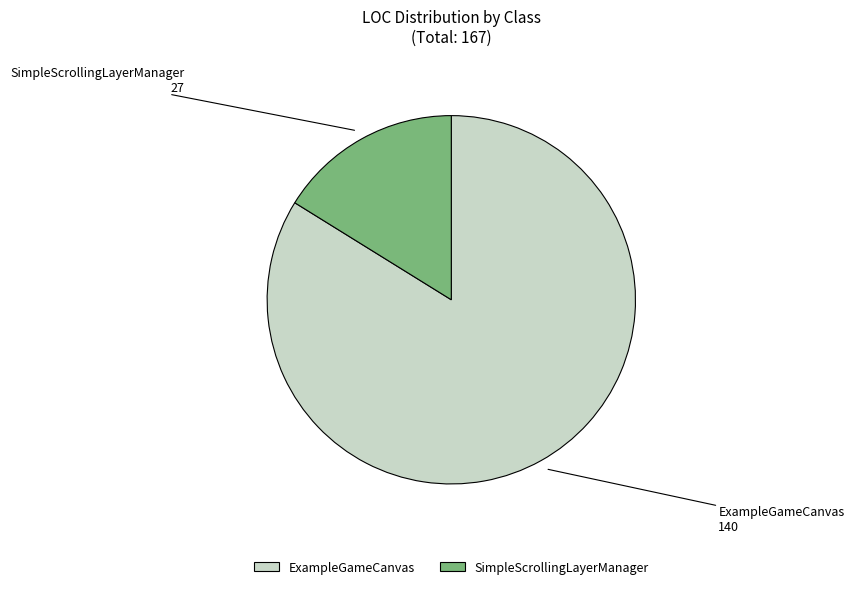

Rank the categories by value from highest to lowest.

ExampleGameCanvas, SimpleScrollingLayerManager